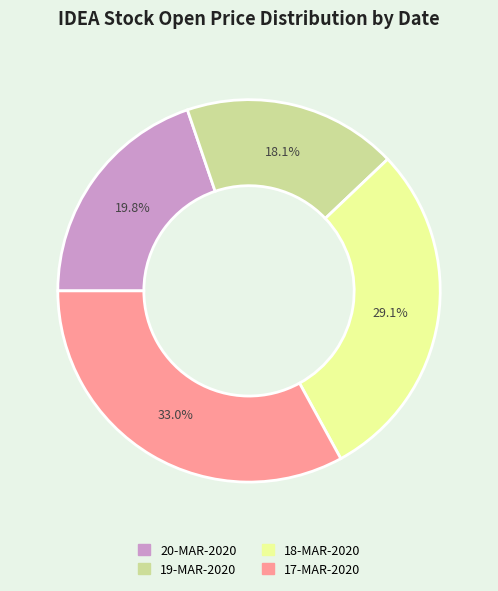

Does 17-MAR-2020 represent more than half of the total?

No